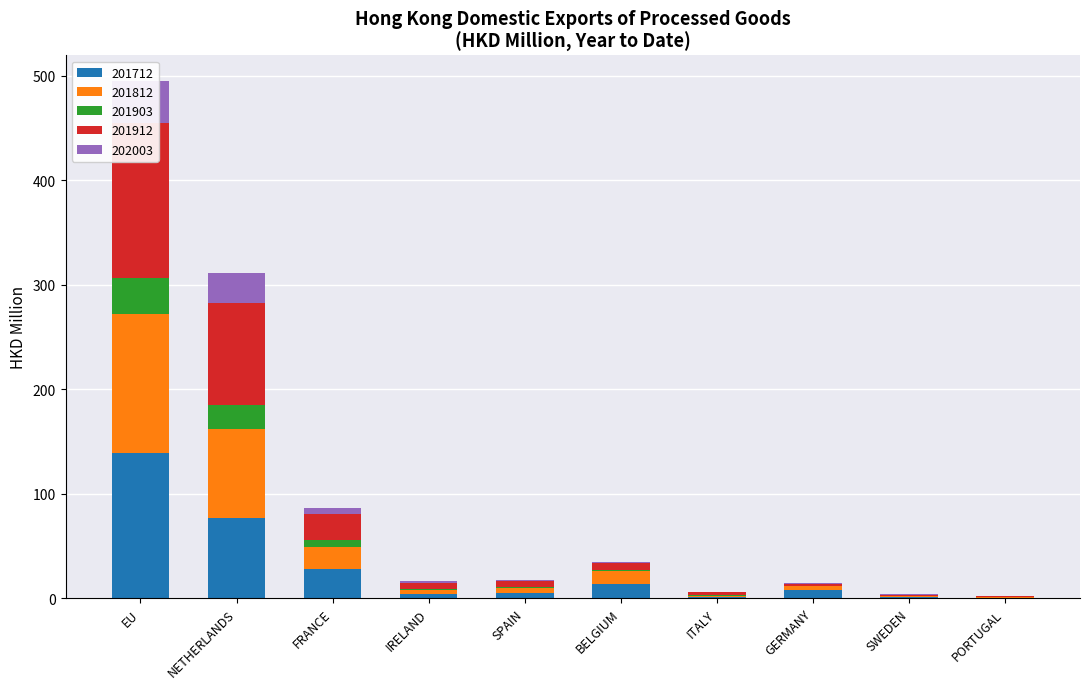

At which category is the sum across all series the highest?

EU